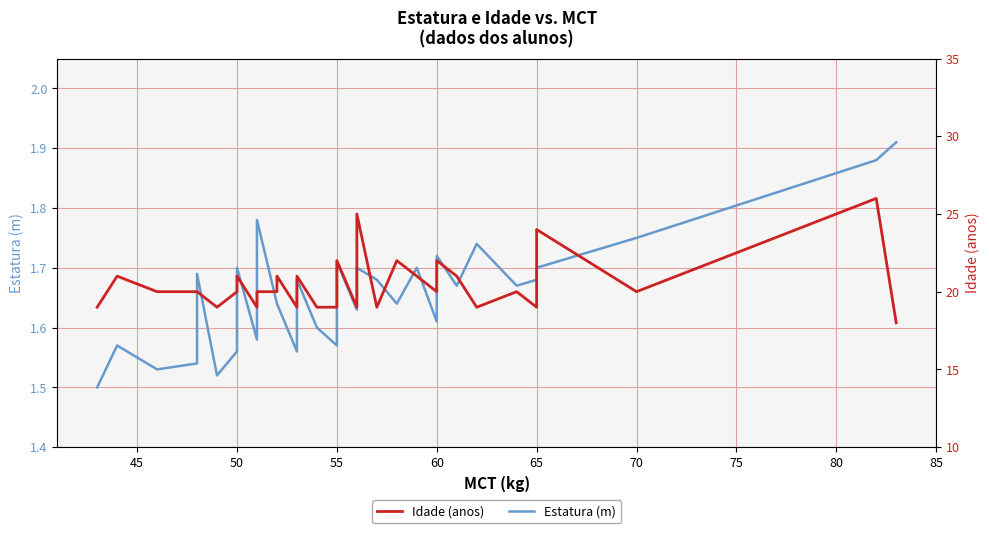

True or false: Idade (anos) and Estatura (m) intersect in this chart.

False